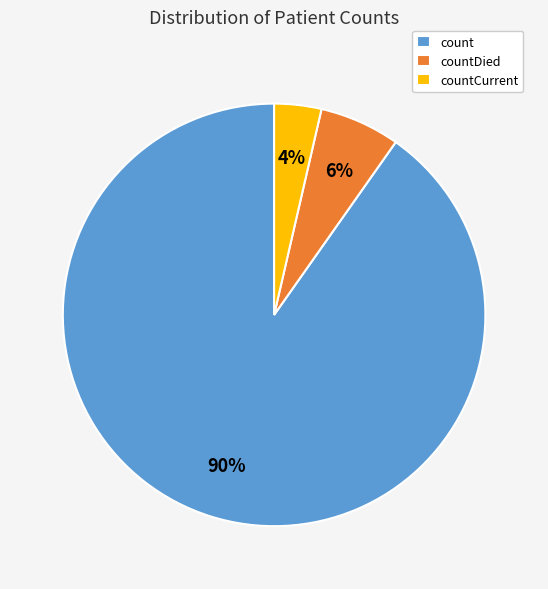

Which category has the smallest portion of the pie?

countCurrent